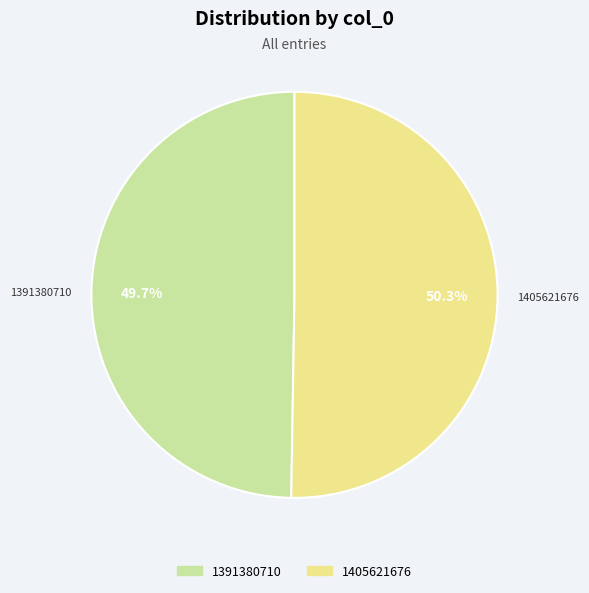

How many slices are in this pie chart?

2